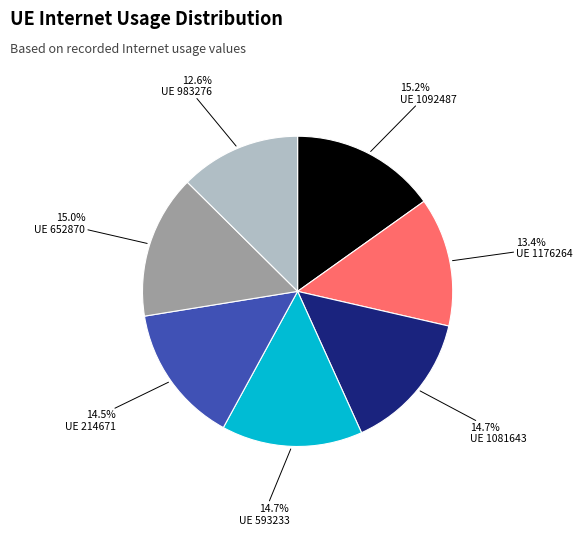

Does any single category account for the majority?

No